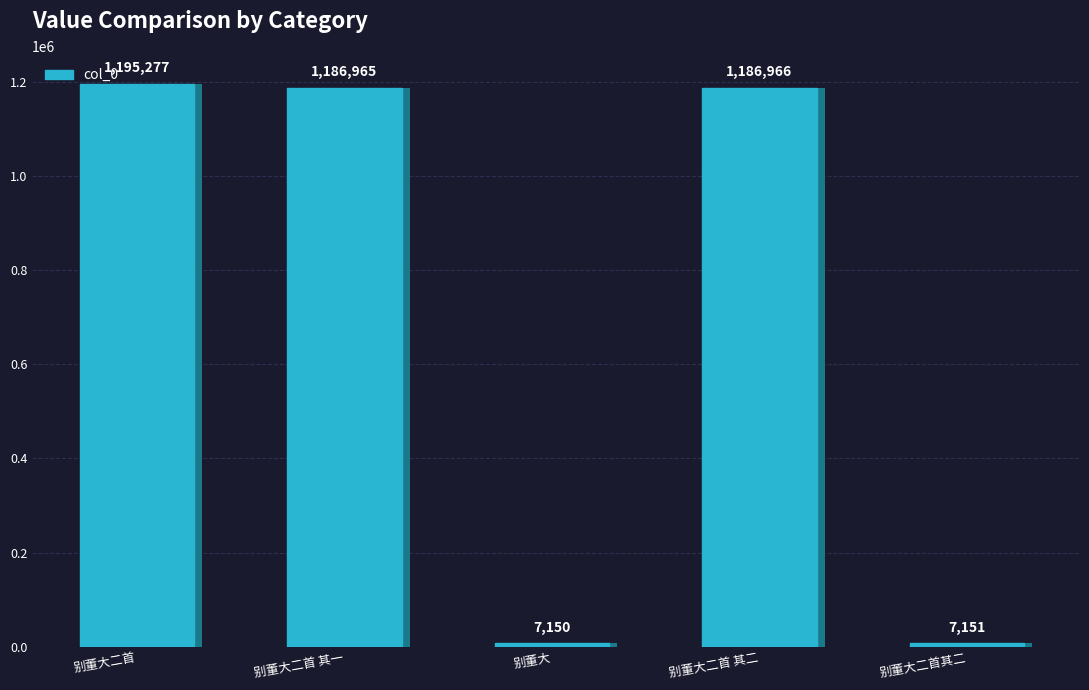

What is the maximum value shown in the chart?

1195277